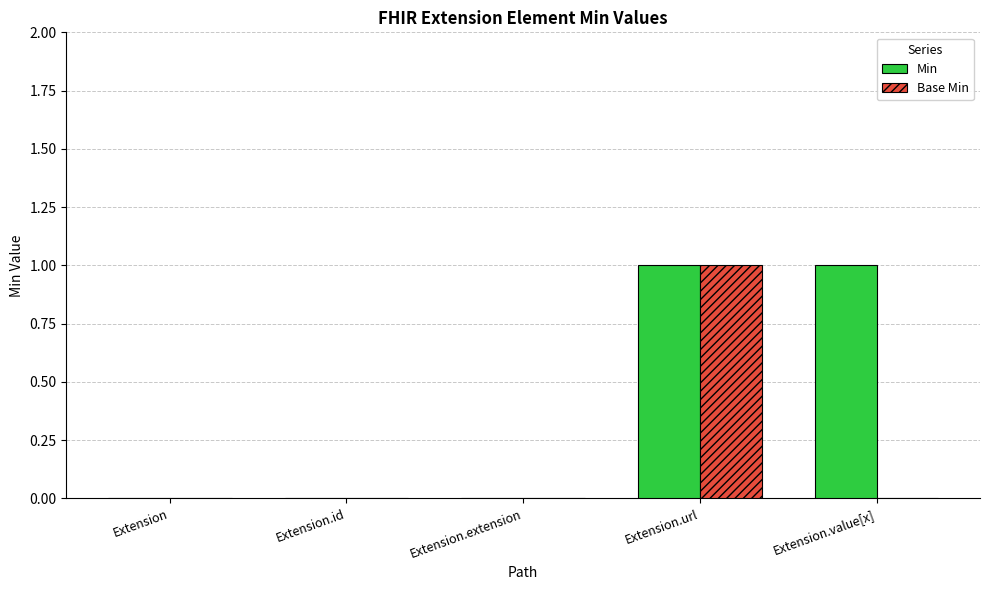

How many groups of bars are there?

5